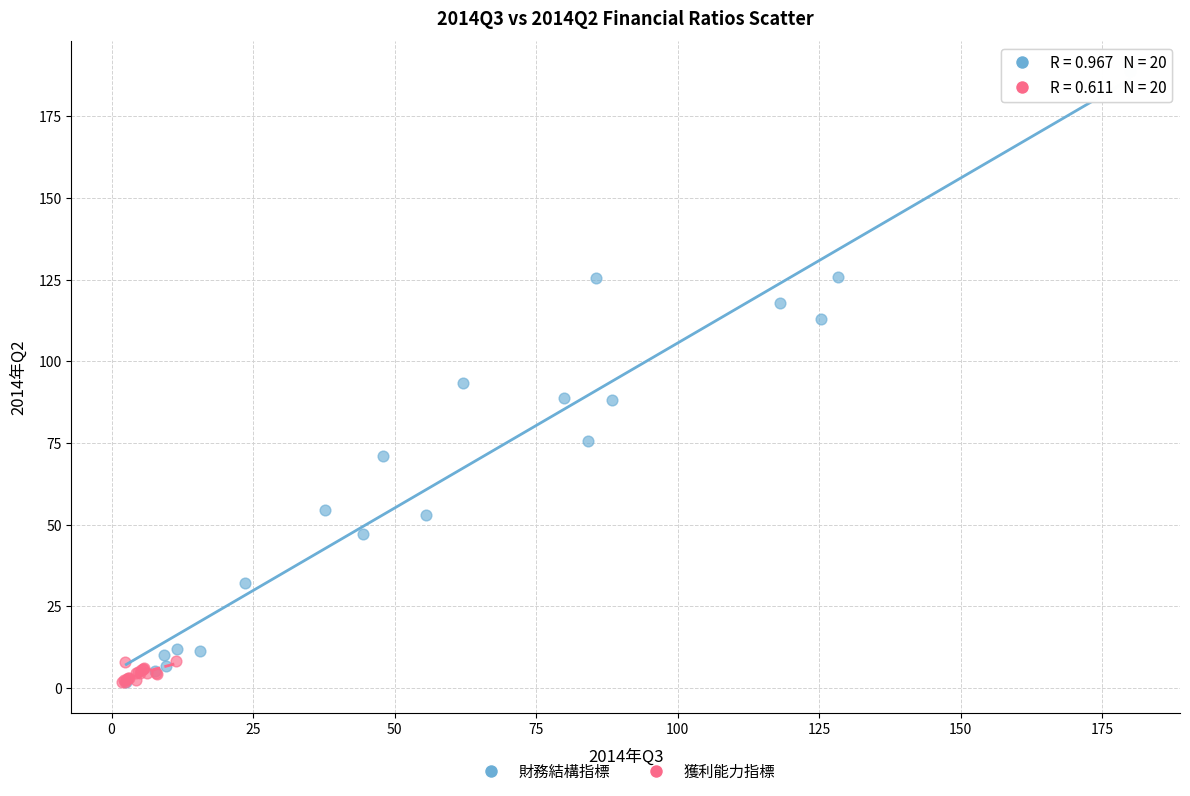

Which series has the largest Y range (max minus min)?

財務結構指標